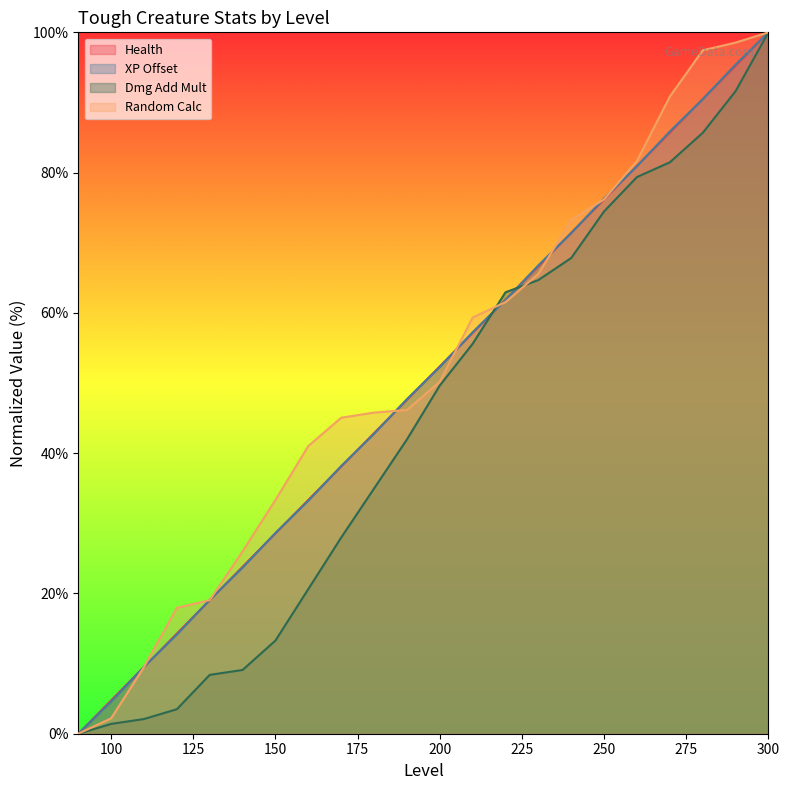

Where do Random Calc and Dmg Add Mult first cross each other?

210 and 220